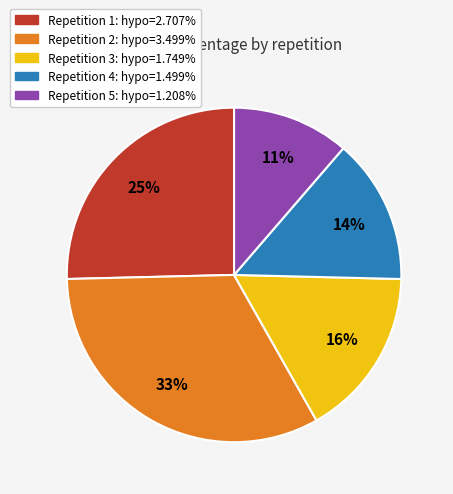

Is there a majority slice in this chart?

No